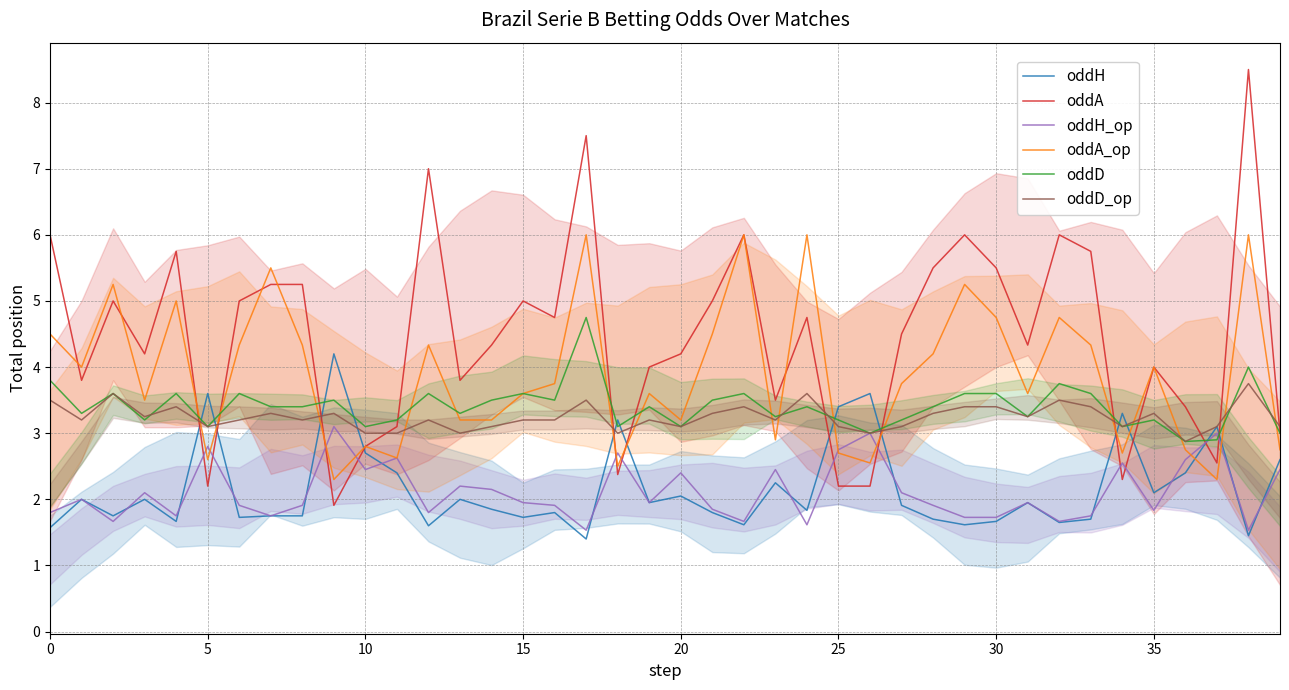

Which series has the largest total across all categories?

oddA